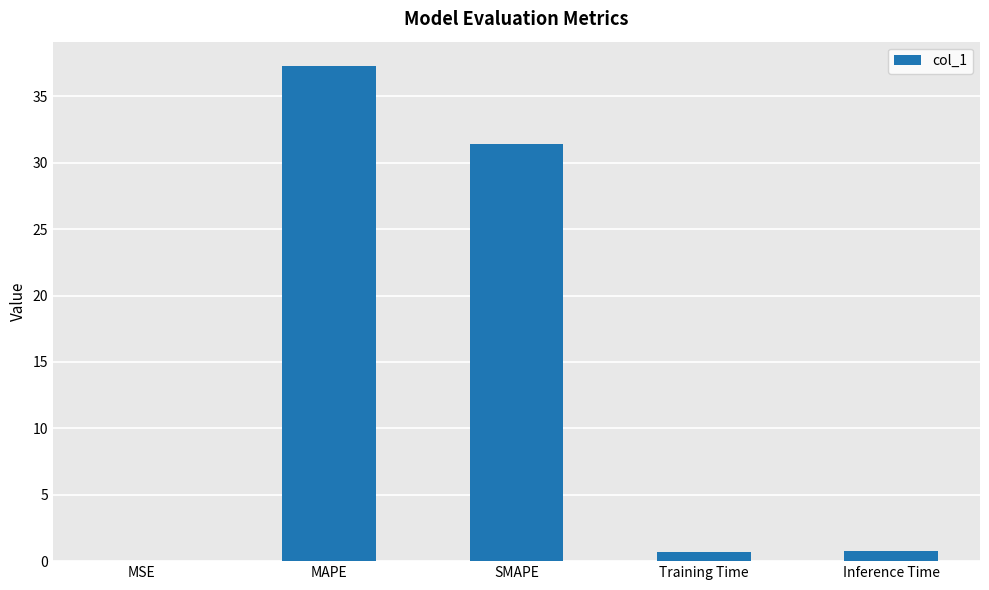

What is the change in value from MSE to Training Time?

+0.7